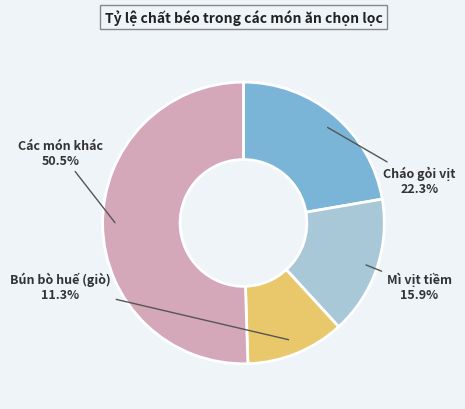

To the nearest percent, what is the difference between the largest and smallest slice percentages?

39%